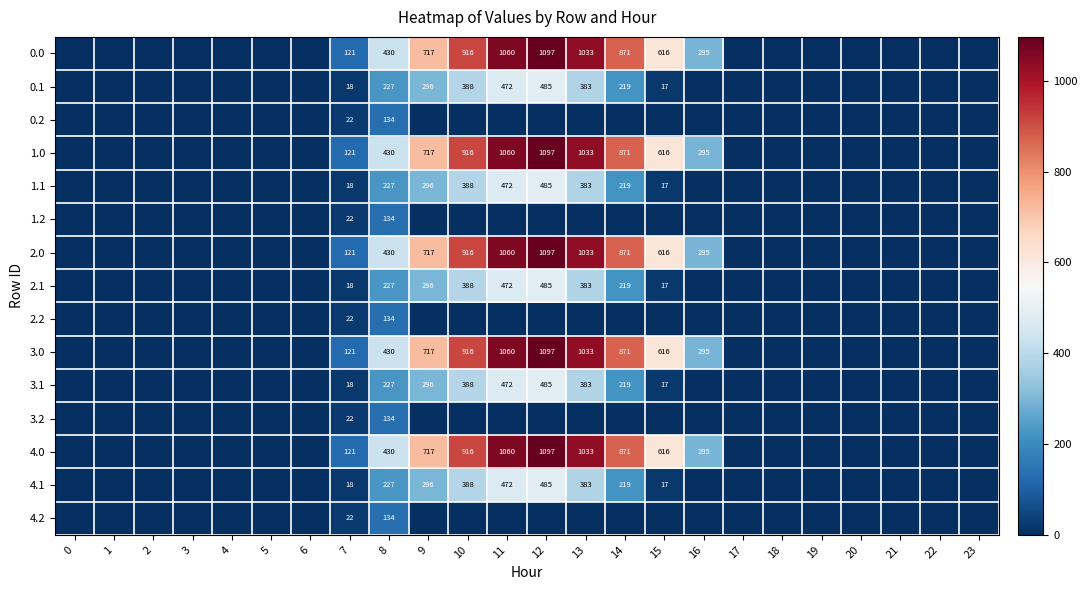

What is the greatest value displayed?

1096.7